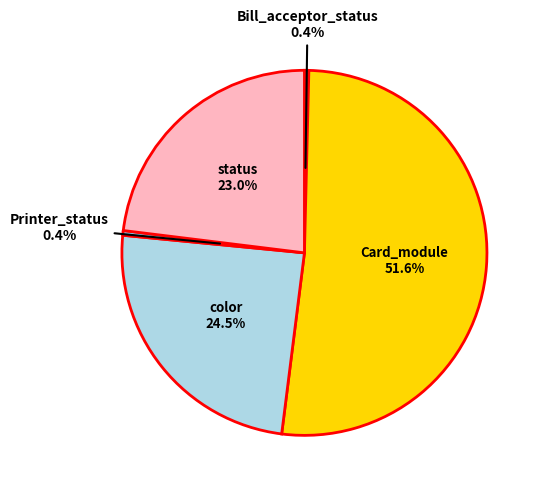

How many slices are in this pie chart?

5